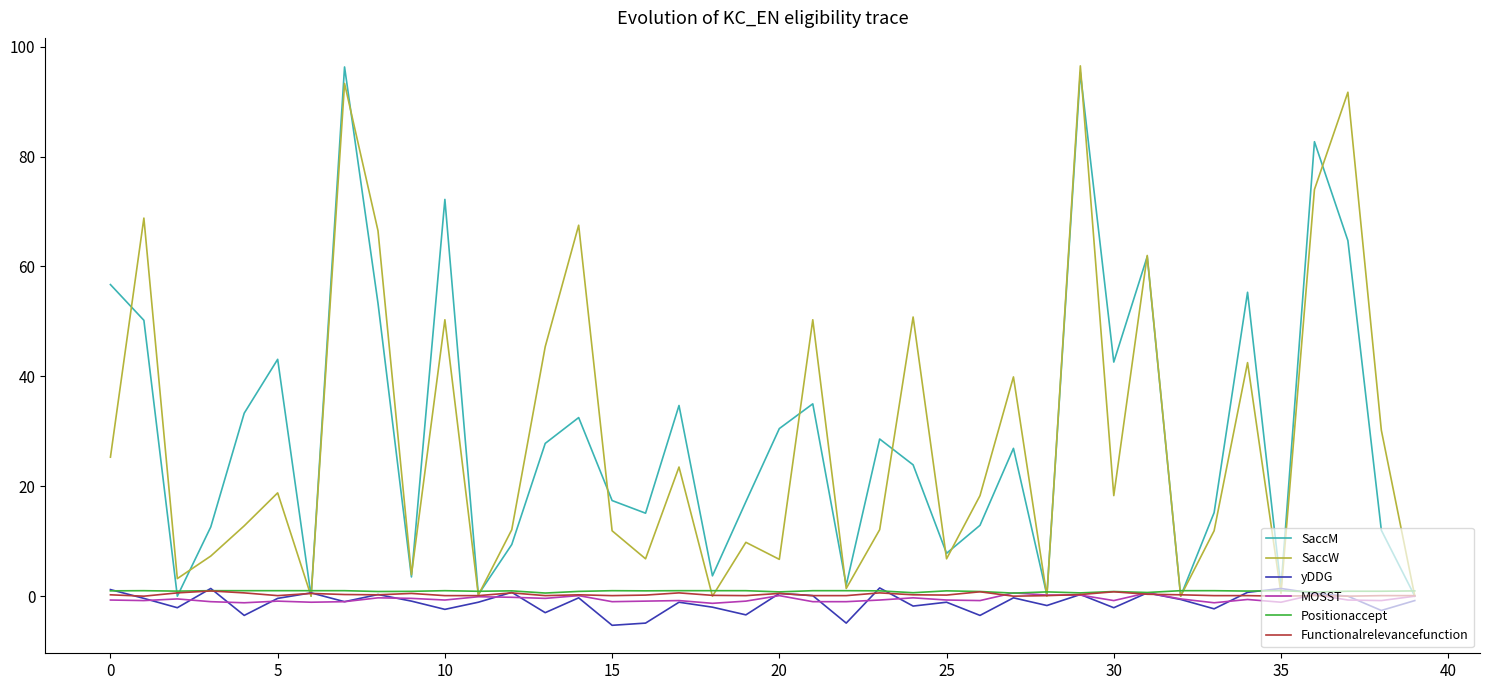

What is the difference between the maximum and minimum values in the yDDG series?

6.8